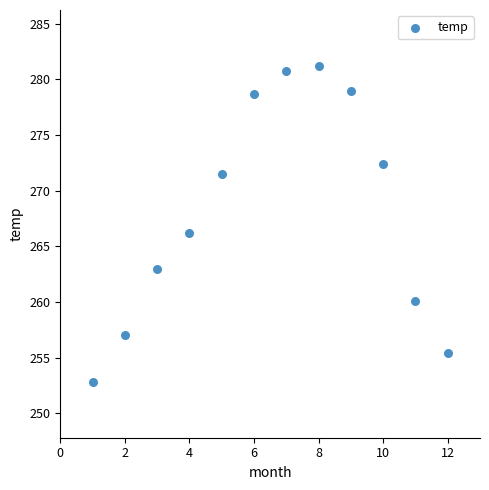

What is the average Y value?

268.2